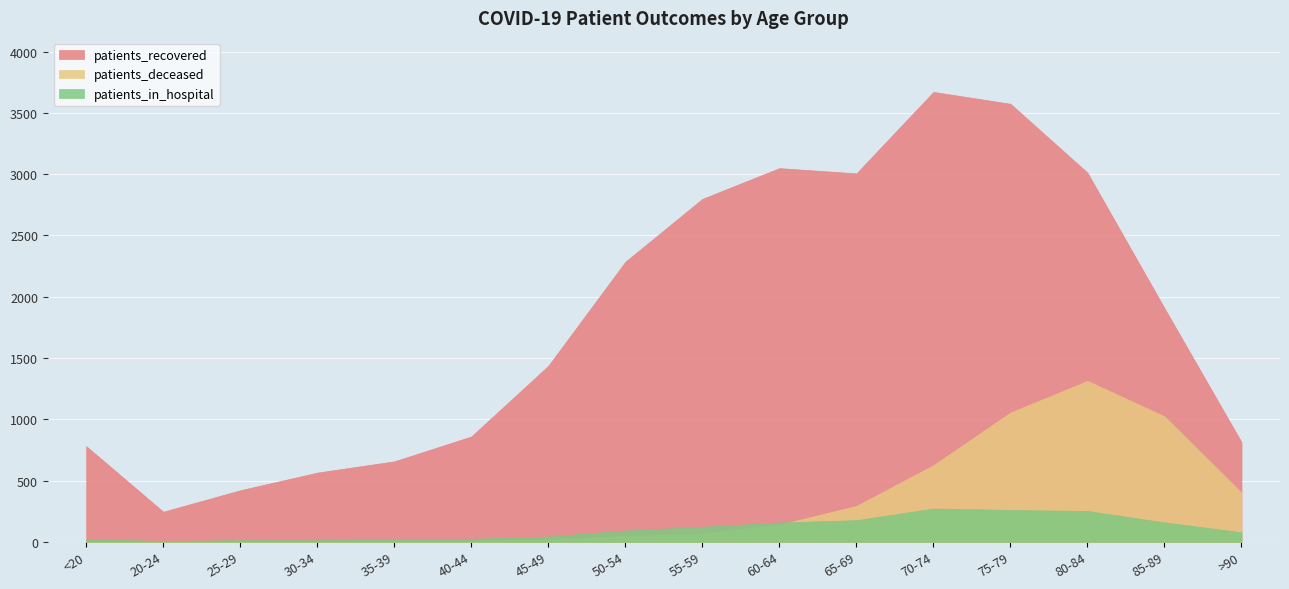

What is the label of the 13th point from the right?

30-34